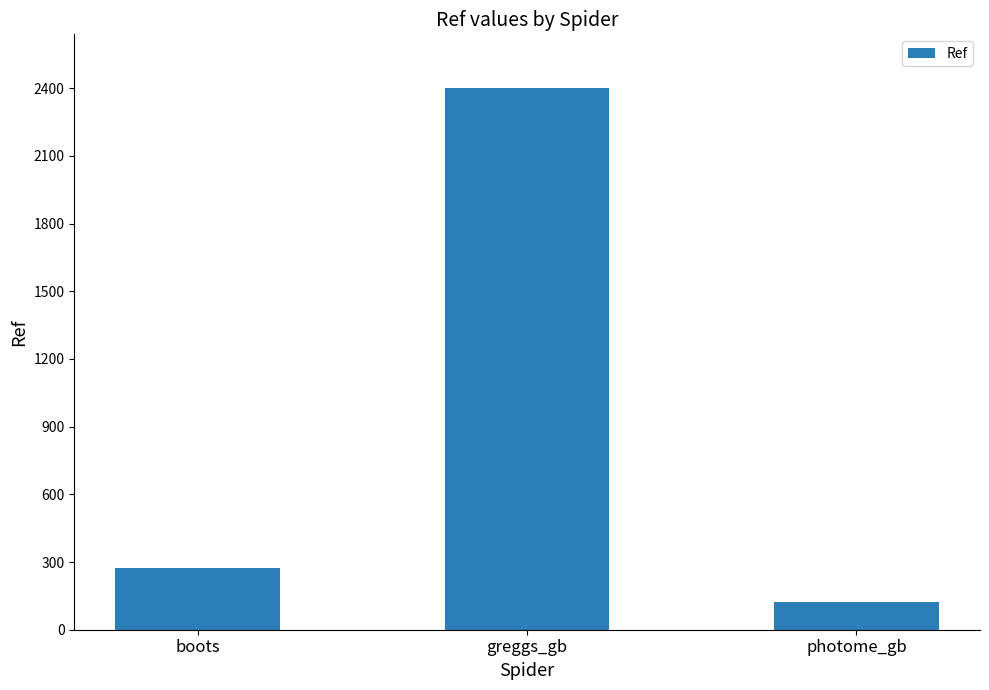

At which label is the value closest to 1260?

boots